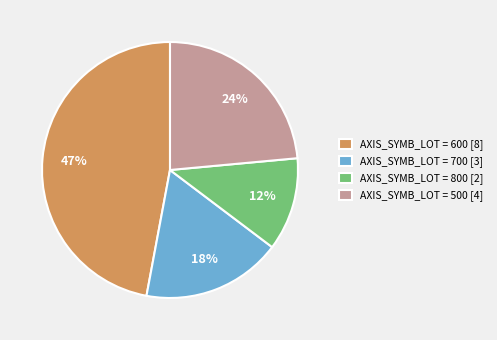

To the nearest percent, what portion does AXIS_SYMB_LOT = 700 [3] represent?

18%